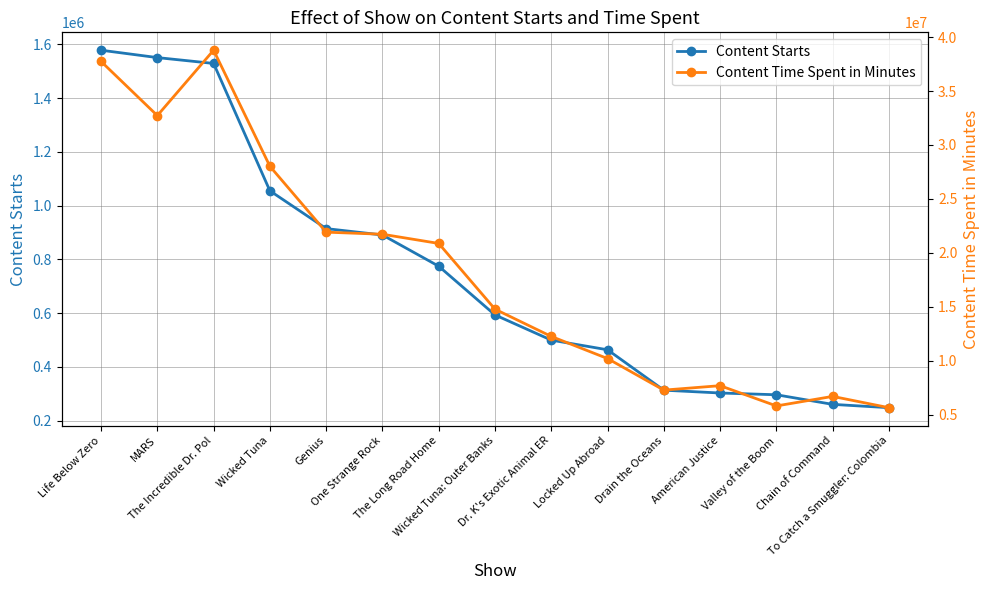

What is the average value of the Content Time Spent in Minutes series?

18156329.7